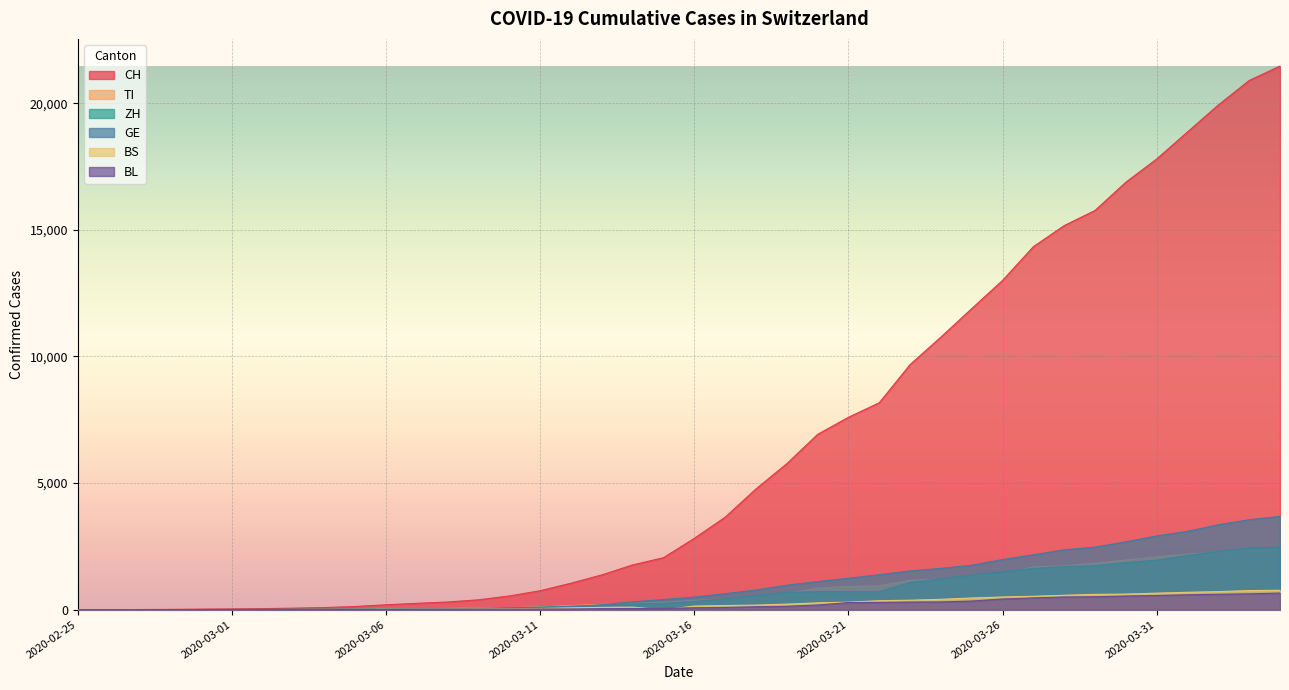

Which series has the largest range (max minus min)?

CH